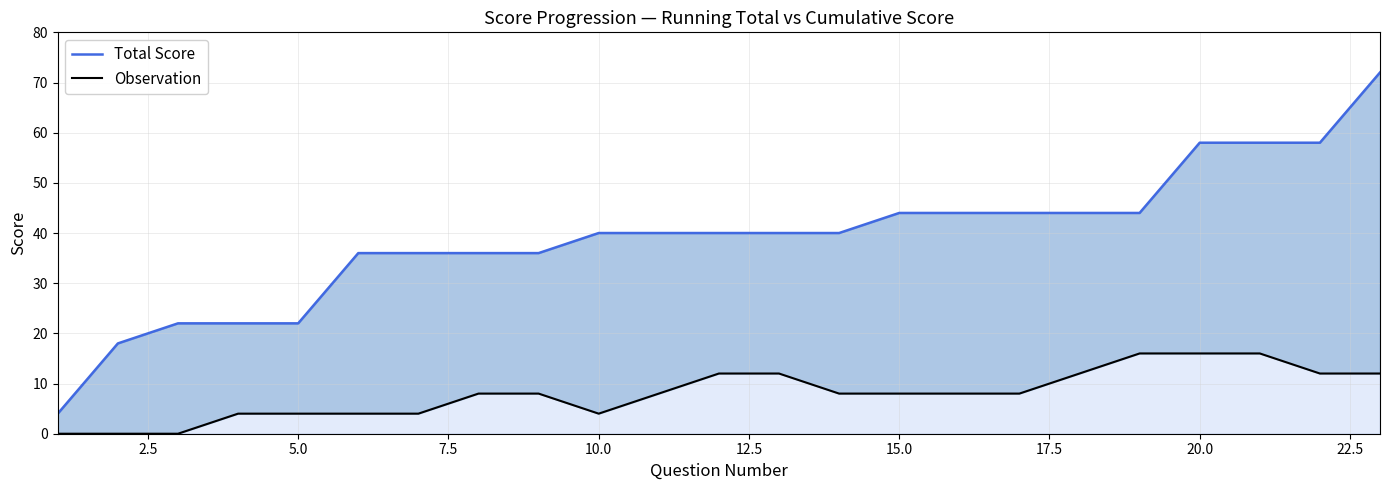

True or false: Total Score has more than 2 interior local peaks.

False